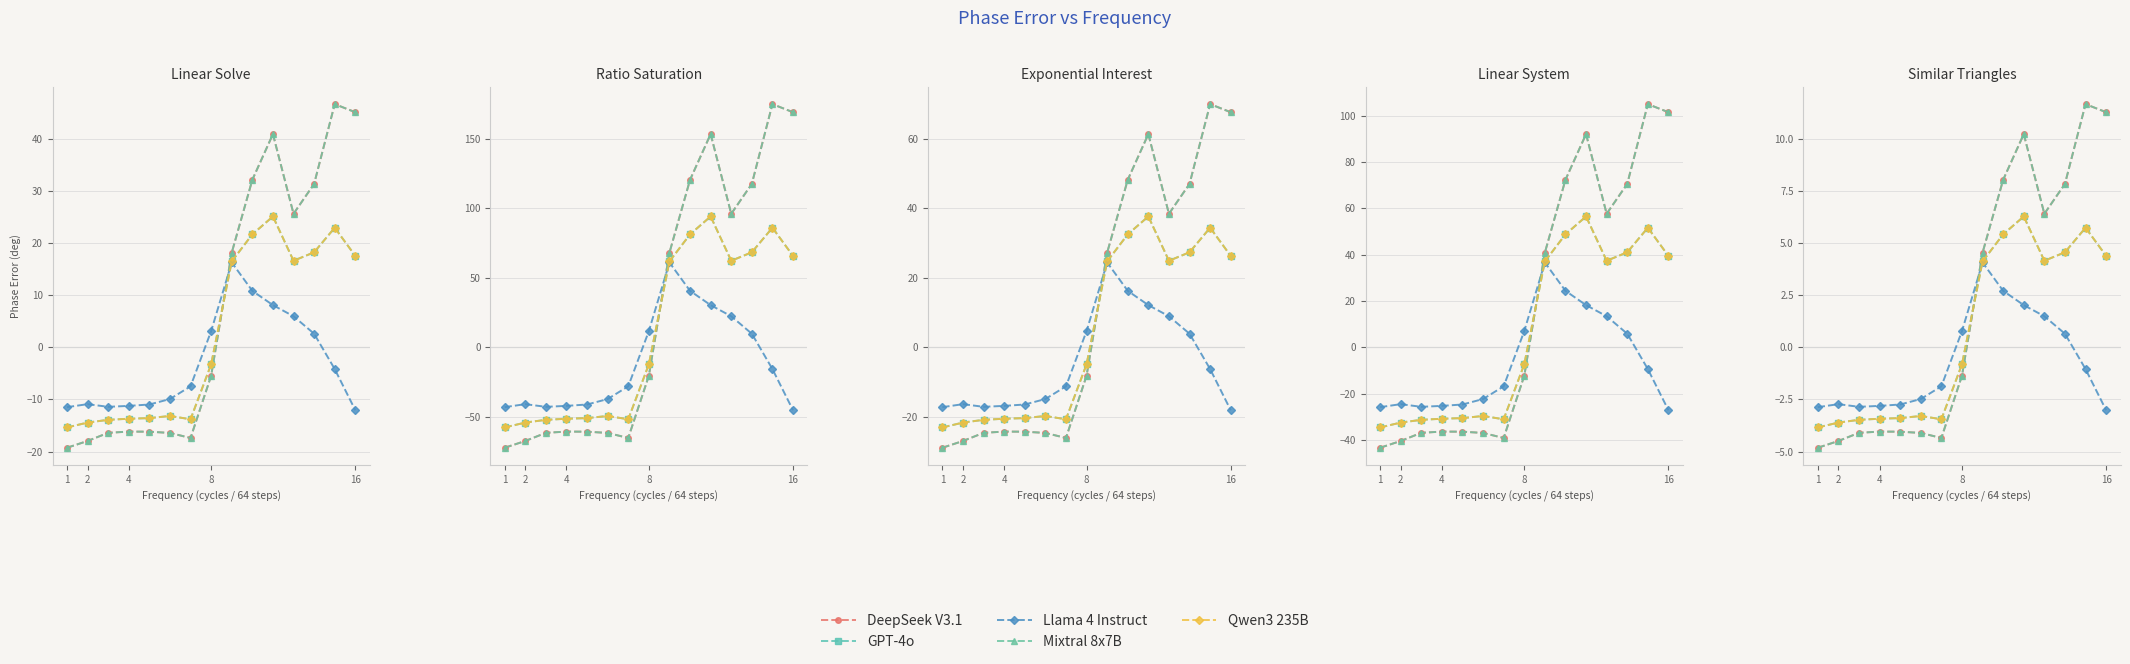

The Mixtral 8x7B series shows 7.8 at 12. True or false?

True